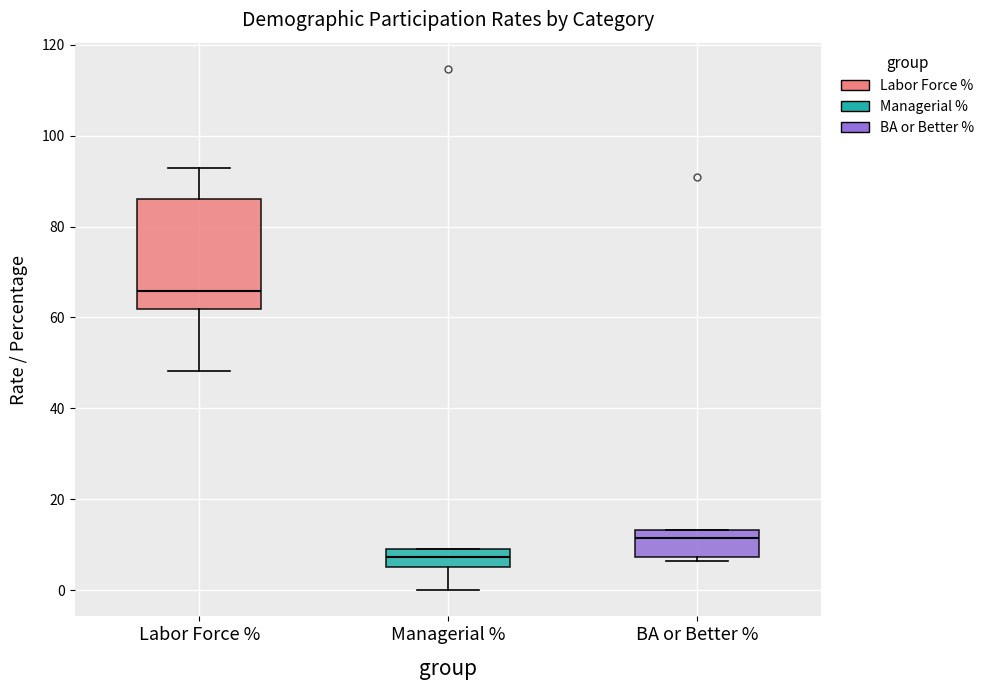

Which box is the tallest, from its lower edge to its upper edge?

Labor Force %